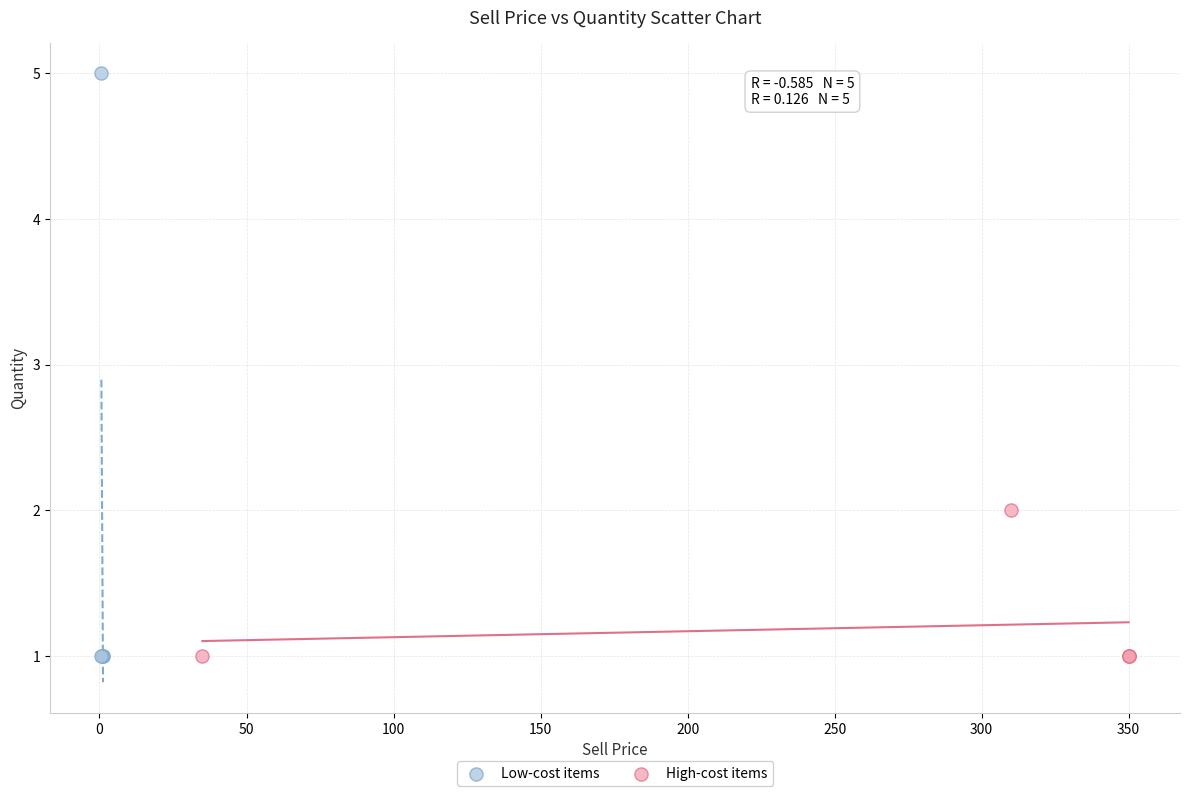

Which series reaches the maximum Y coordinate?

Low-cost items